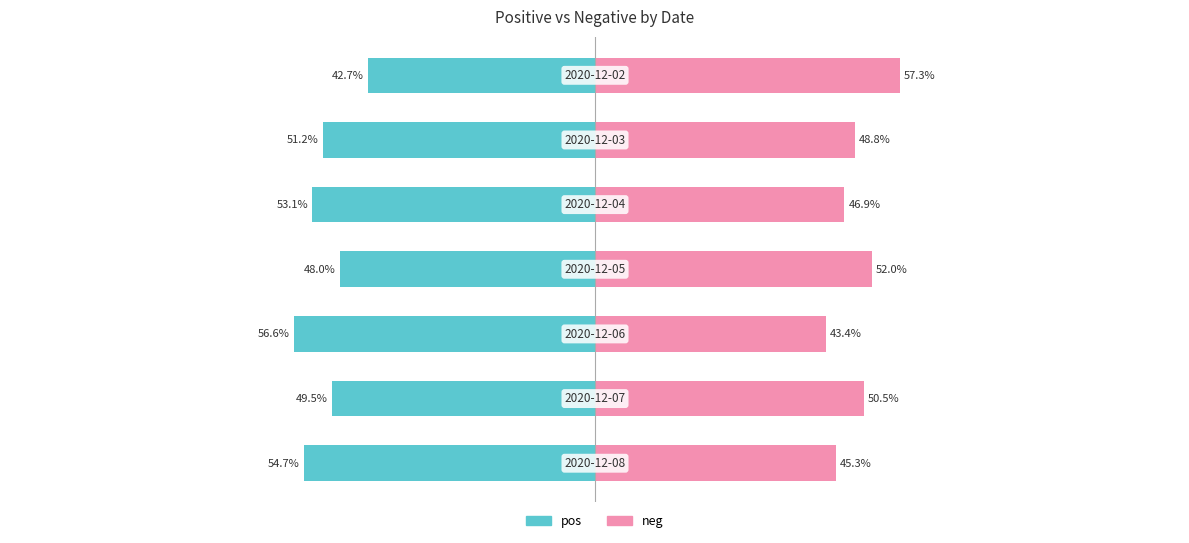

True or false: neg has a value of 80.4 at 3.

False